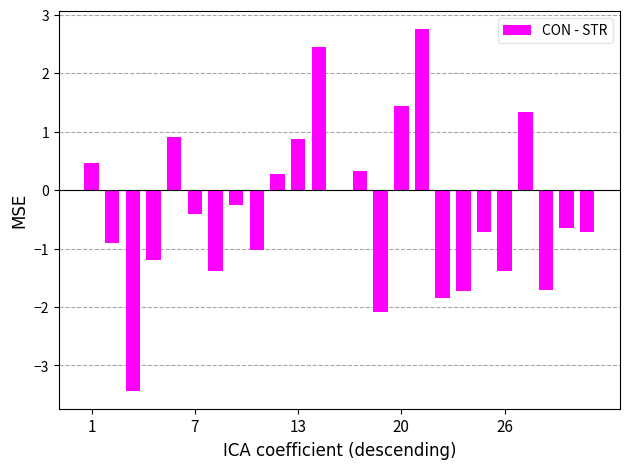

Count the number of categories in the chart.

24